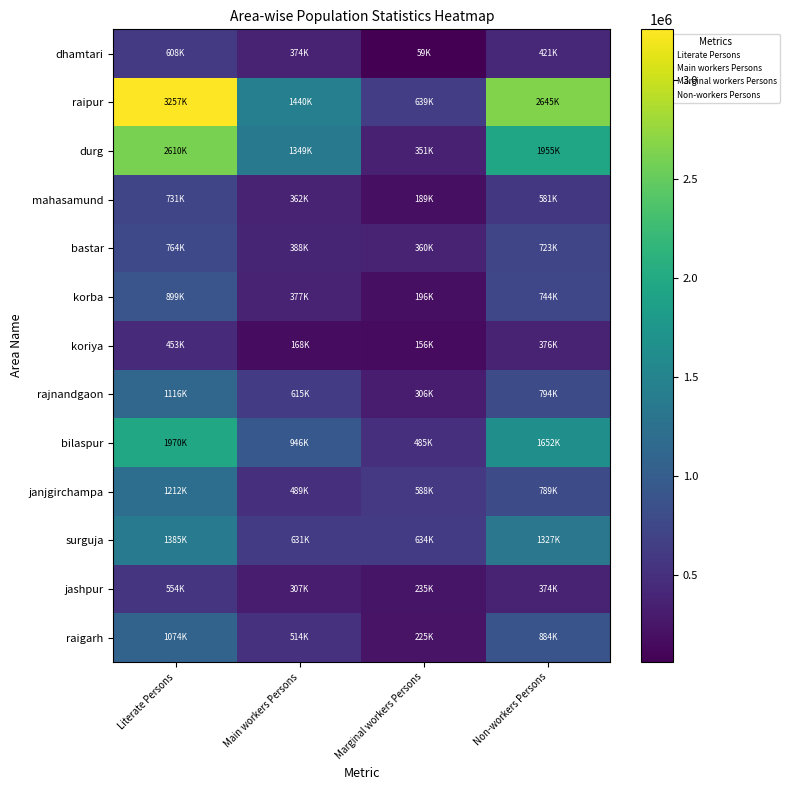

How many series are shown in this chart?

13